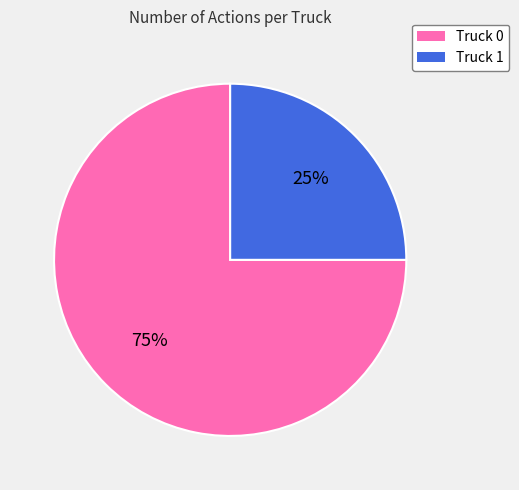

Count the number of slices in the pie.

2